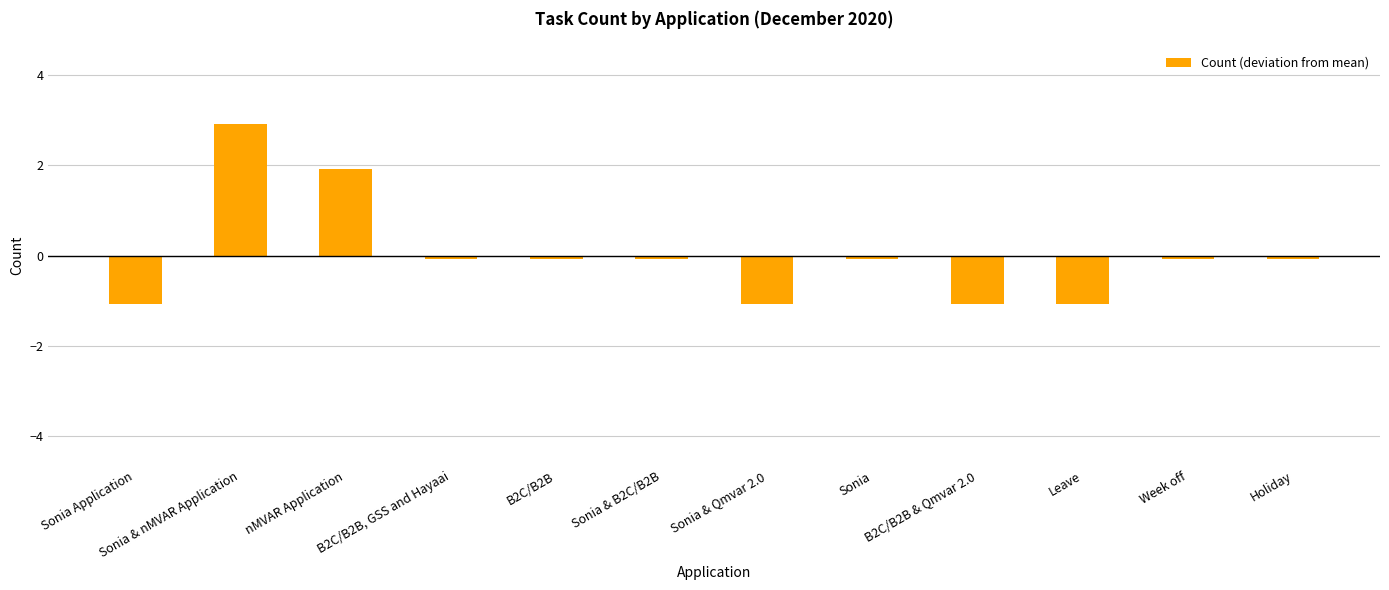

The value at B2C/B2B & Qmvar 2.0 is -1.1. True or false?

True